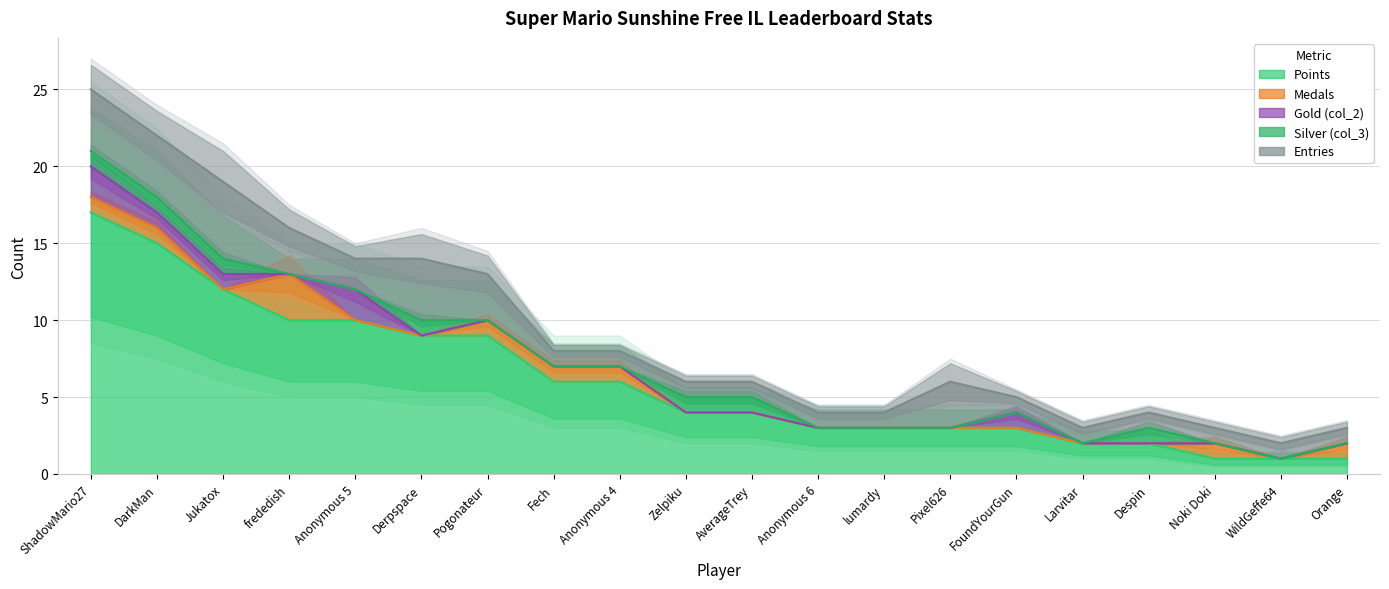

Which has a higher value, Derpspace or Orange?

Derpspace